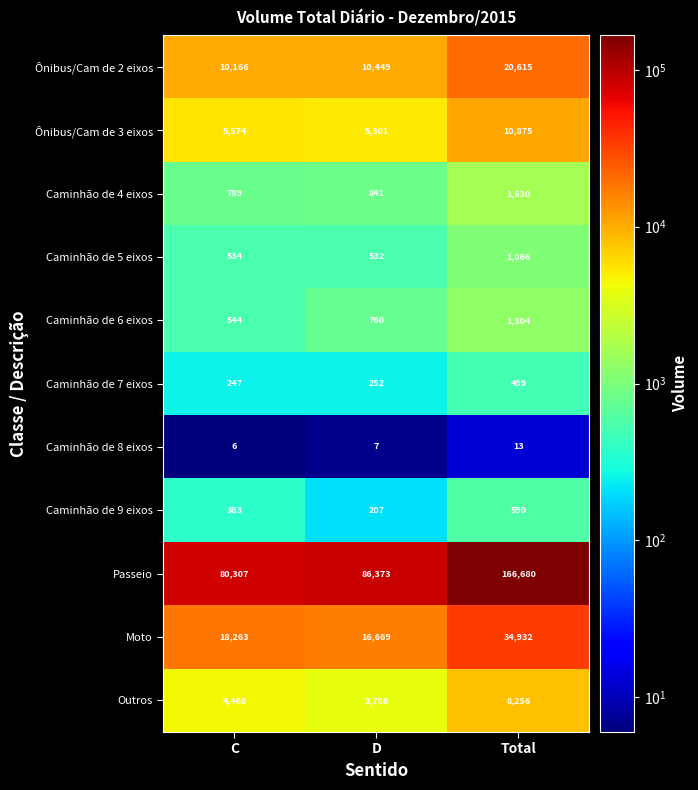

What is the maximum value shown in the chart?

166680